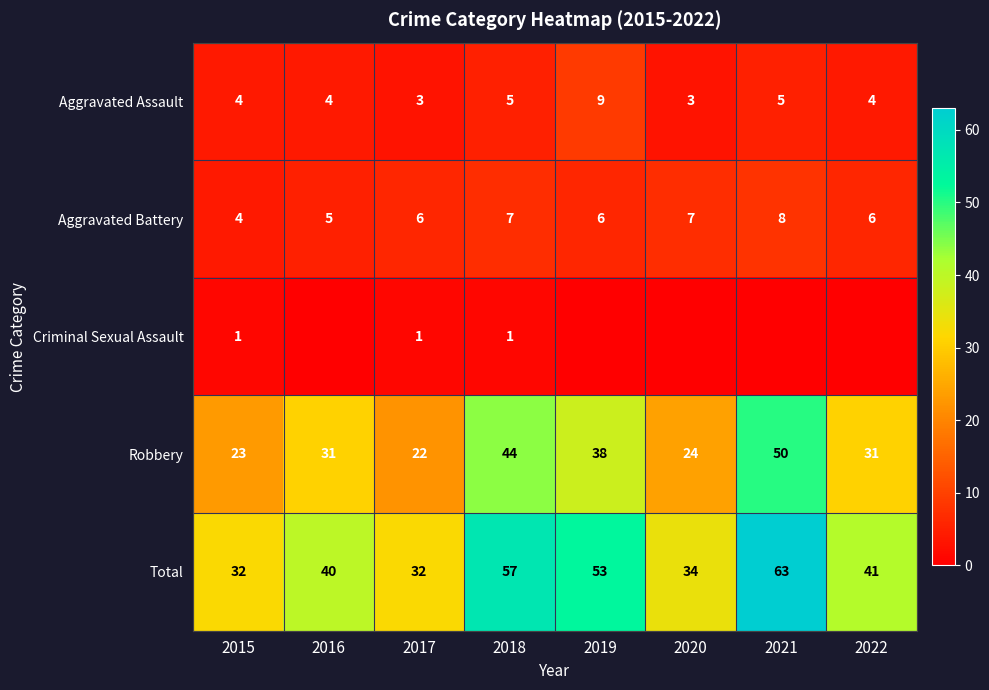

The value of Aggravated Assault at 2022 is 1. True or false?

False